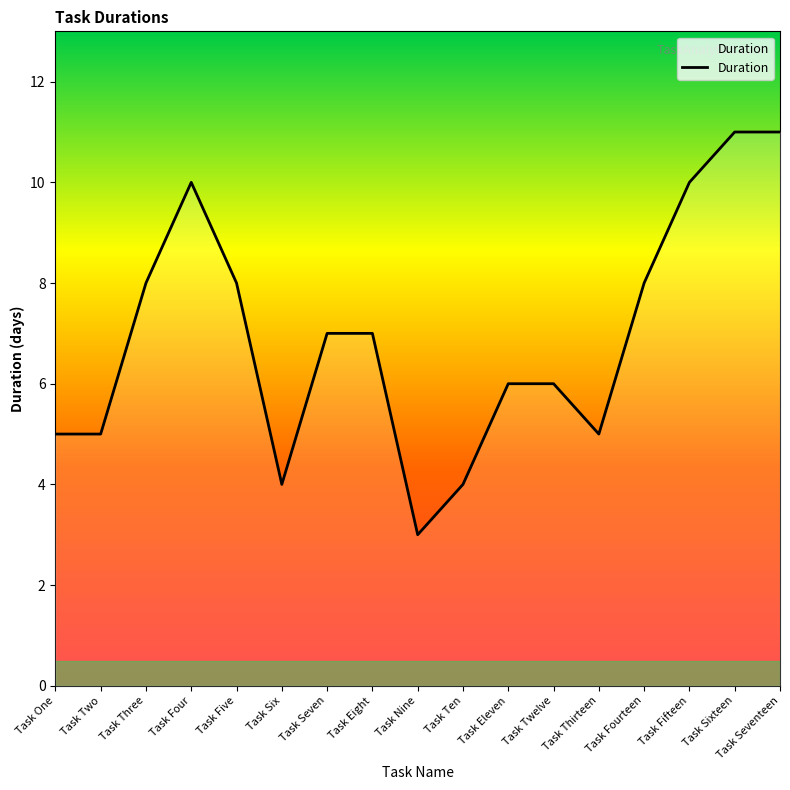

What position from the right is Task Five?

13